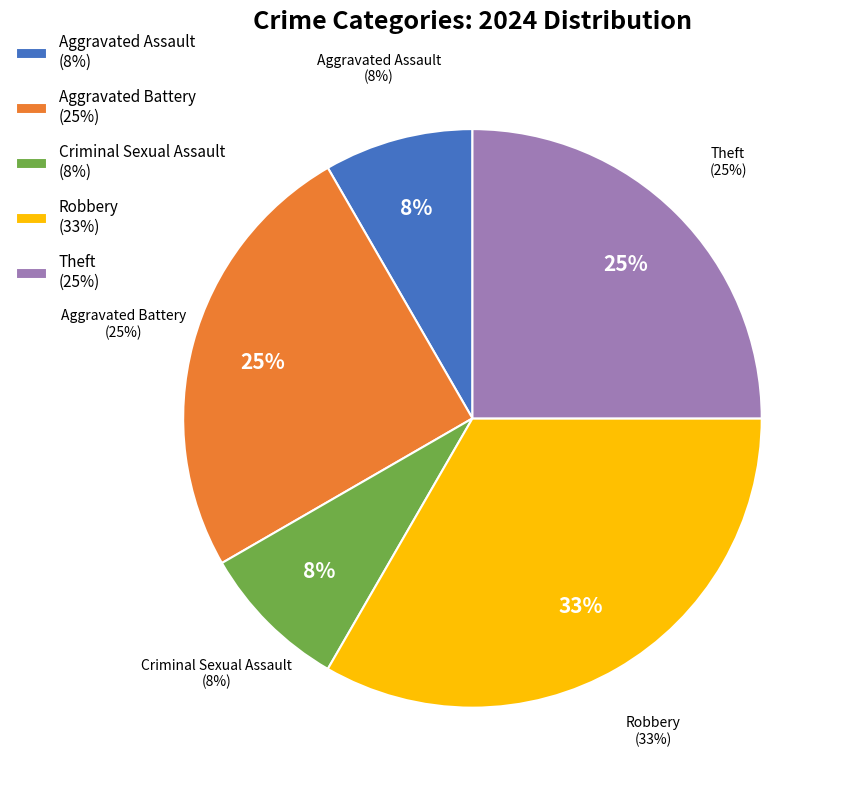

Does any single category account for the majority?

No